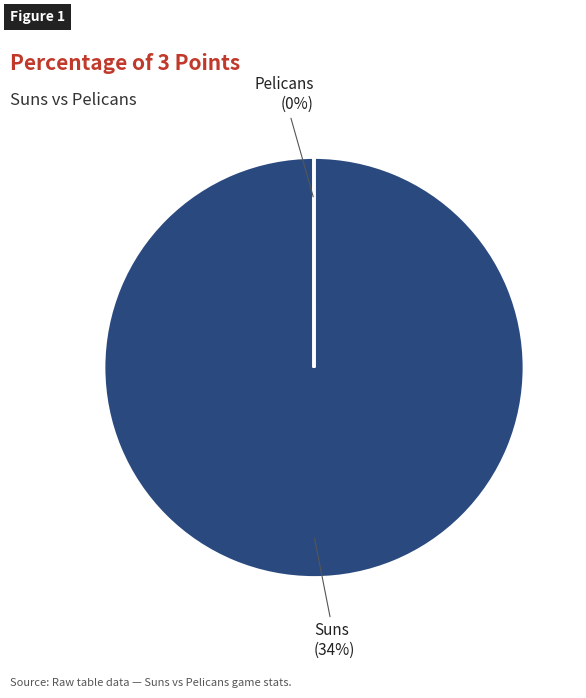

Rank the categories by value from highest to lowest.

Suns, Pelicans